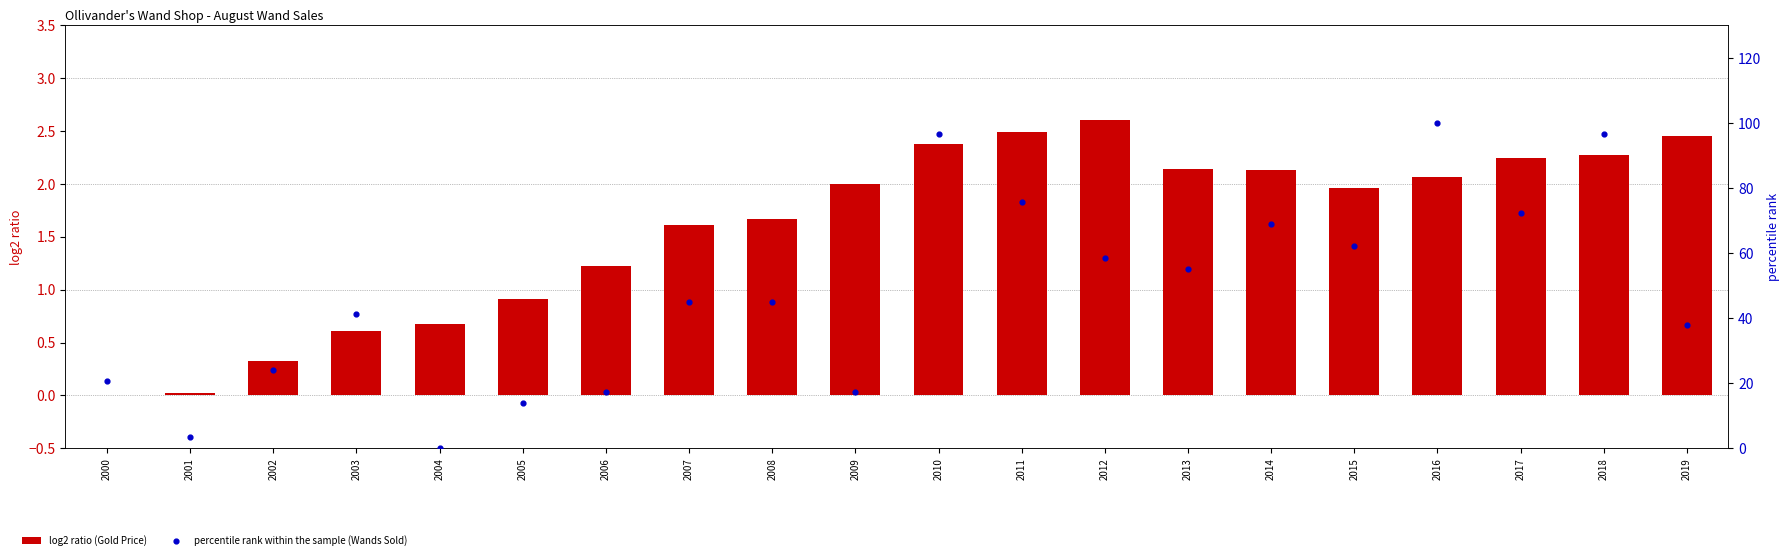

What is the total value across all series at 2017?

74.7